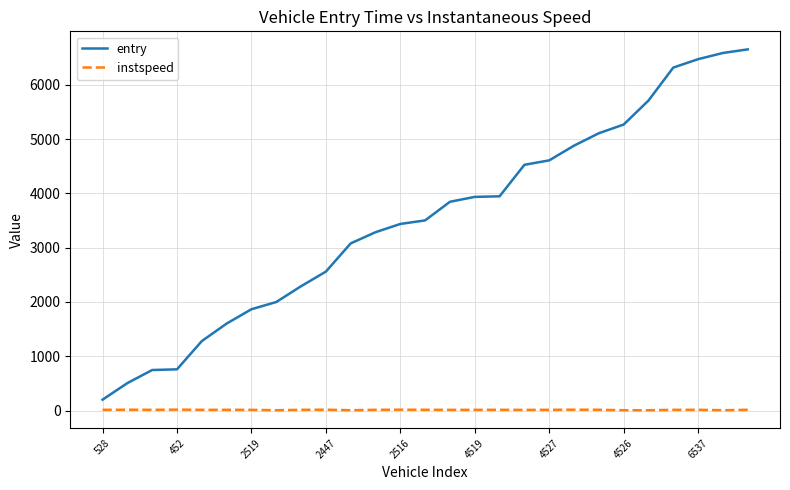

What are all the series names shown in the legend?

entry, instspeed